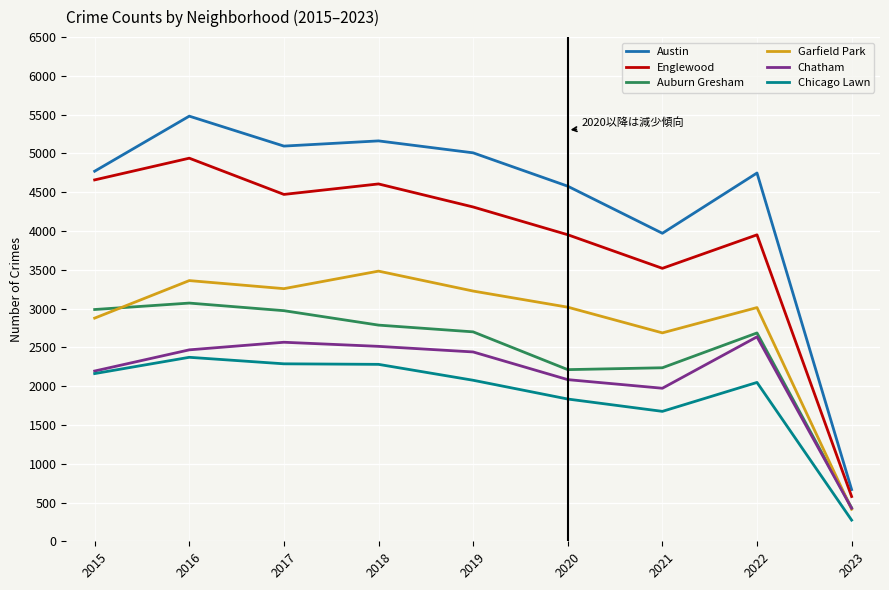

True or false: Austin and Chicago Lawn intersect in this chart.

False